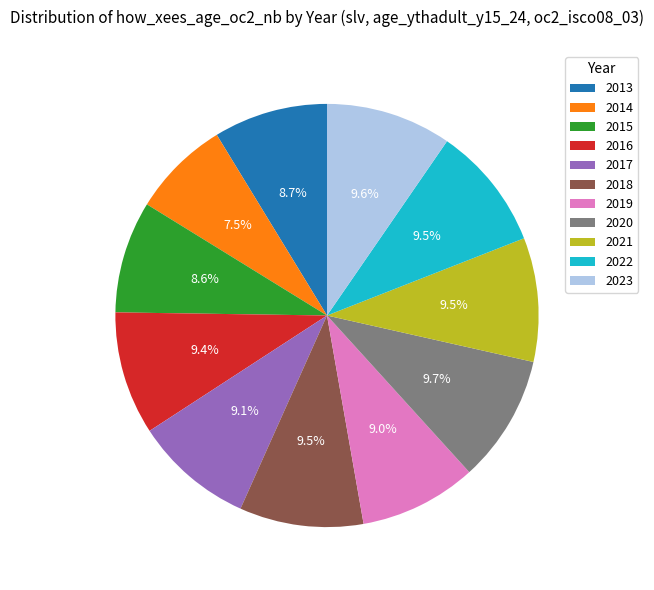

Does 2017 represent more than half of the total?

No